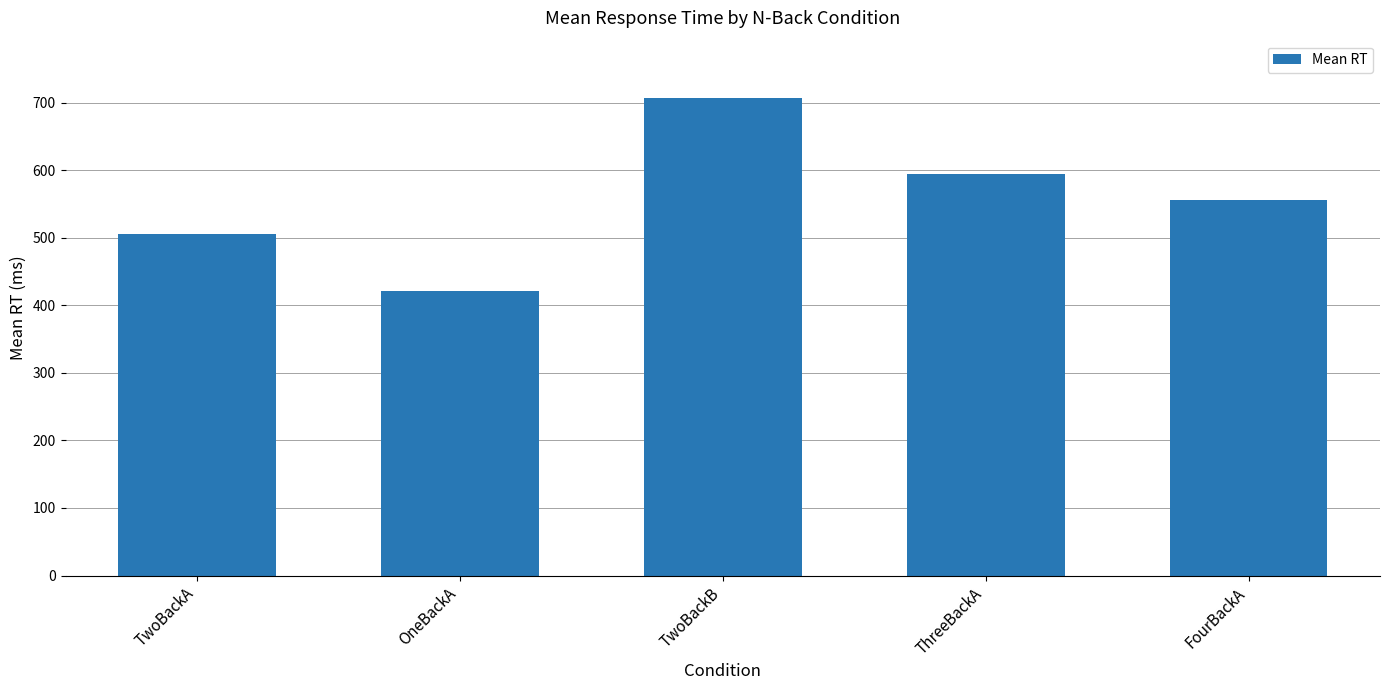

What is the change in value from TwoBackB to ThreeBackA?

-112.6